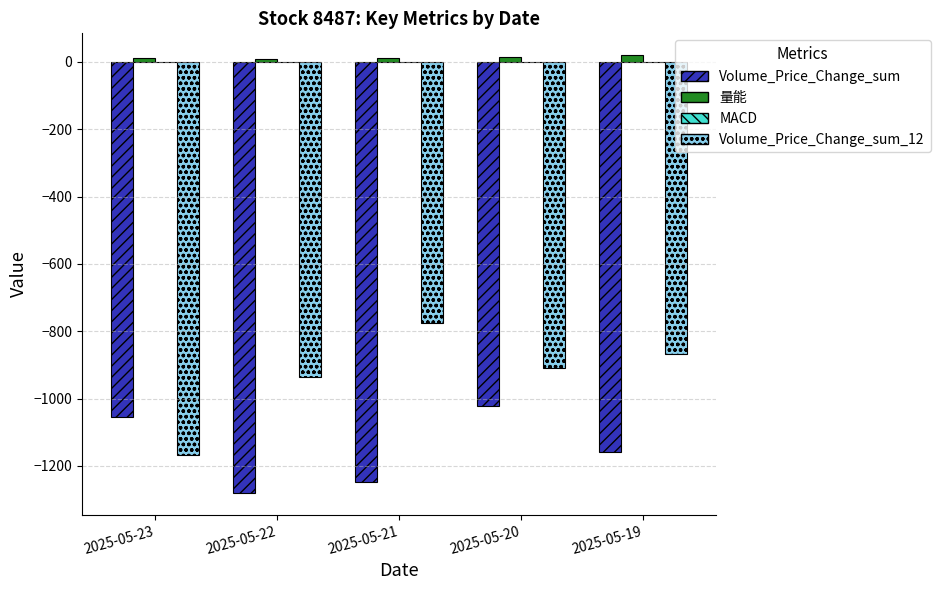

Is the value of Volume_Price_Change_sum_12 at 2025-05-21 greater than the value of 量能 at 2025-05-21?

No